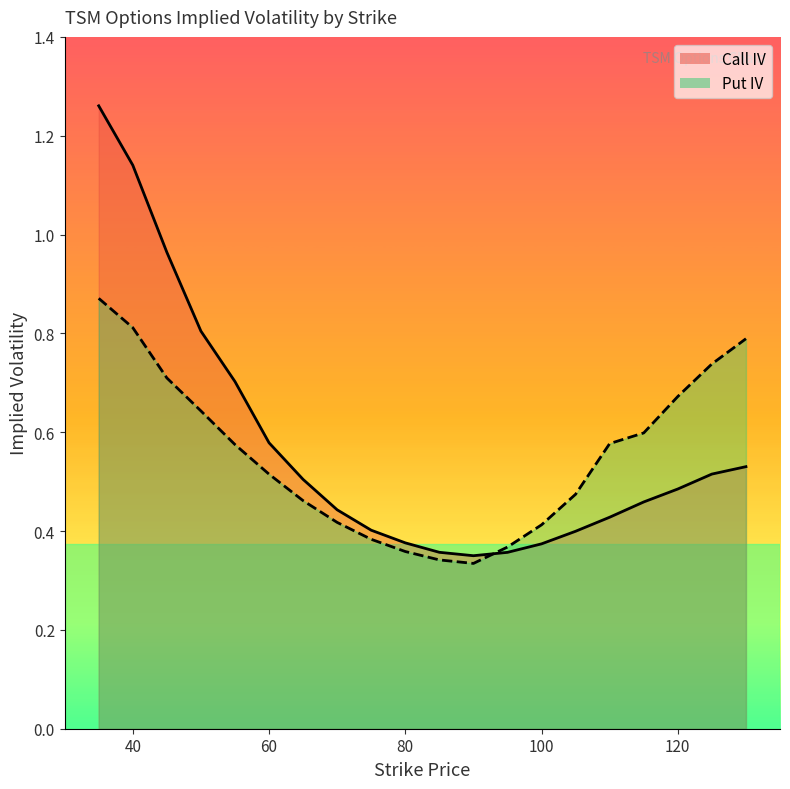

Where do Call IV and Put IV first cross each other?

90 and 95